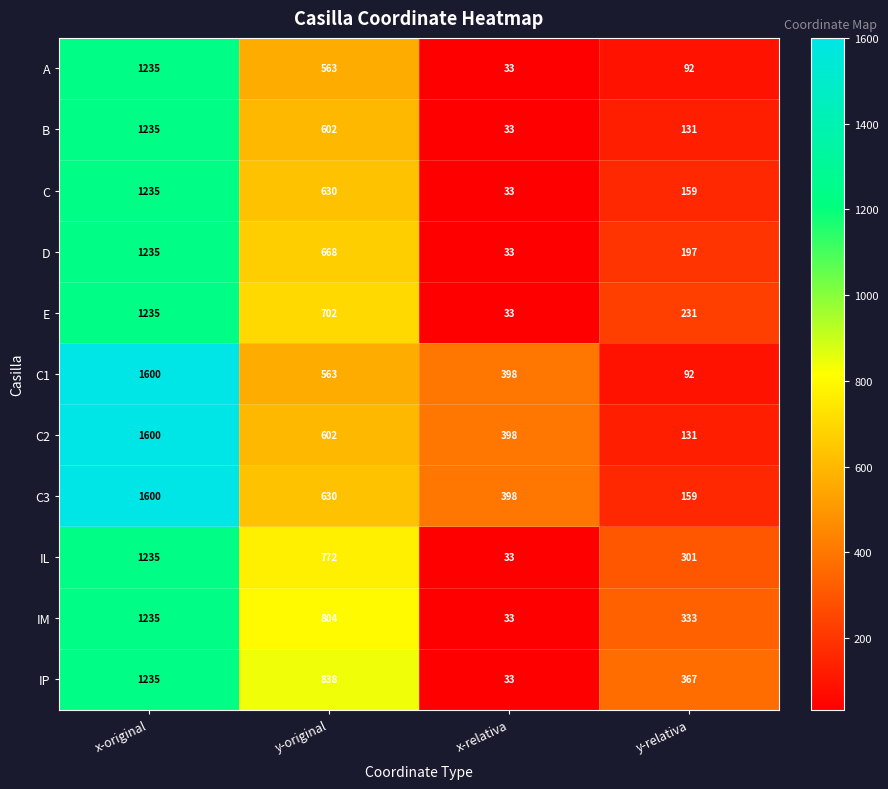

What is the approximate value of E at x-original?

1235